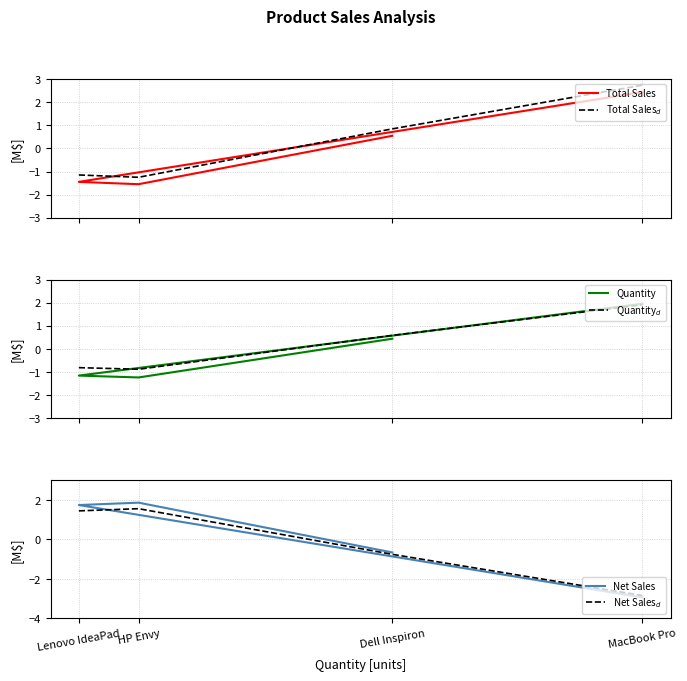

What is the difference between the Net Sales values at Lenovo IdeaPad and Dell Inspiron?

2.4